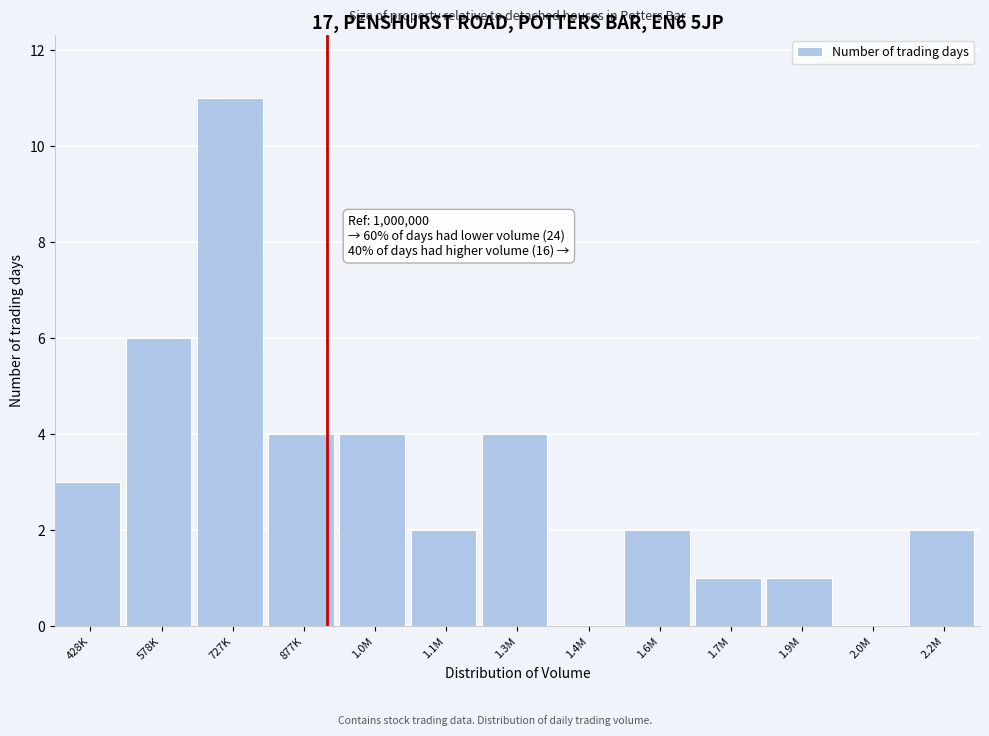

Reading left to right, extract all data points from this chart.

428K=3	578K=6	727K=11	877K=4	1.0M=4	1.1M=2	1.3M=4	1.4M=0	1.6M=2	1.7M=1	1.9M=1	2.0M=0	2.2M=2